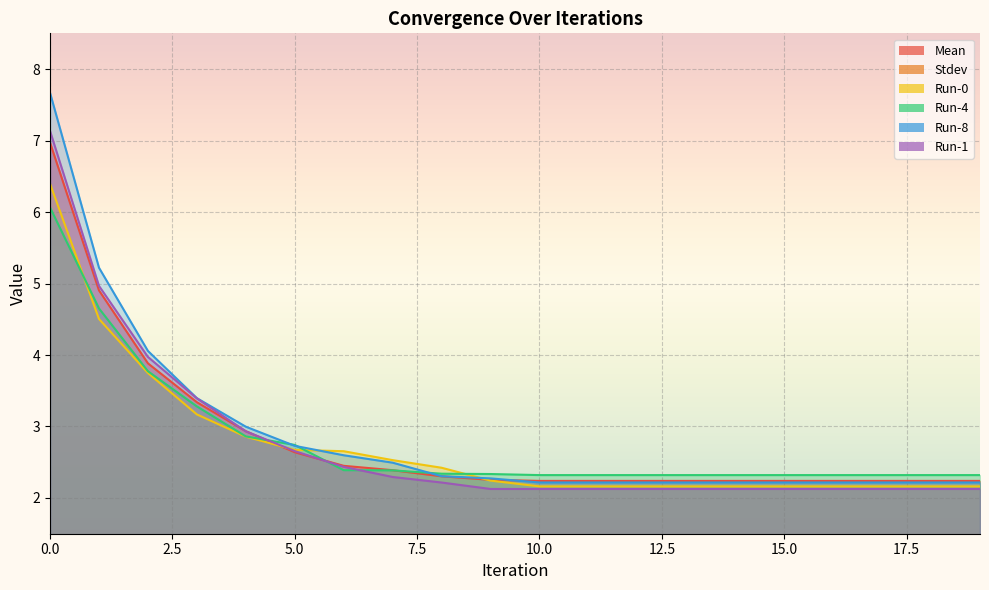

True or false: Run-4 and Stdev intersect in this chart.

False